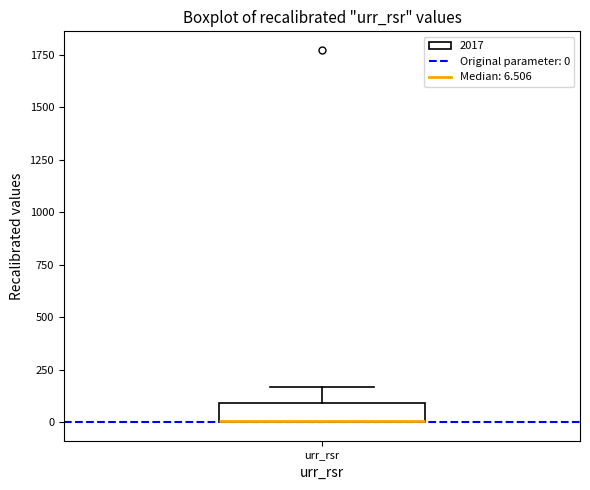

Transcribe this box plot: give where the median line is, the range the box spans, and where the two whiskers end, as read against the y-axis. The values are not printed on the chart, so give them approximately, as read against the axis.

median 0 (drawn on the box's lower edge), box 0 to 100, whiskers 0 to 150